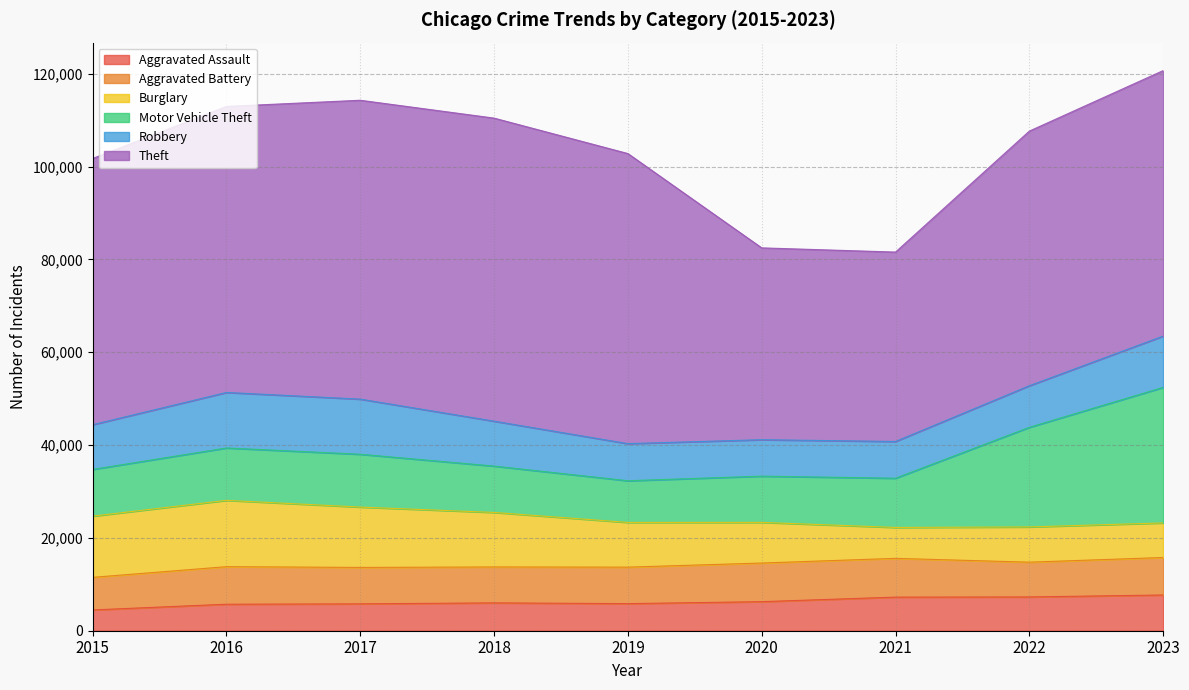

True or false: Theft and Aggravated Assault intersect in this chart.

False